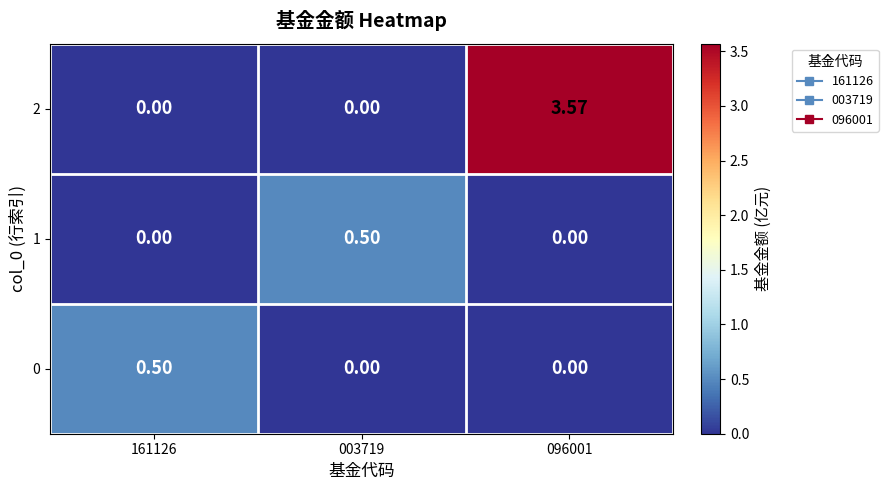

How many data points does each series have?

3